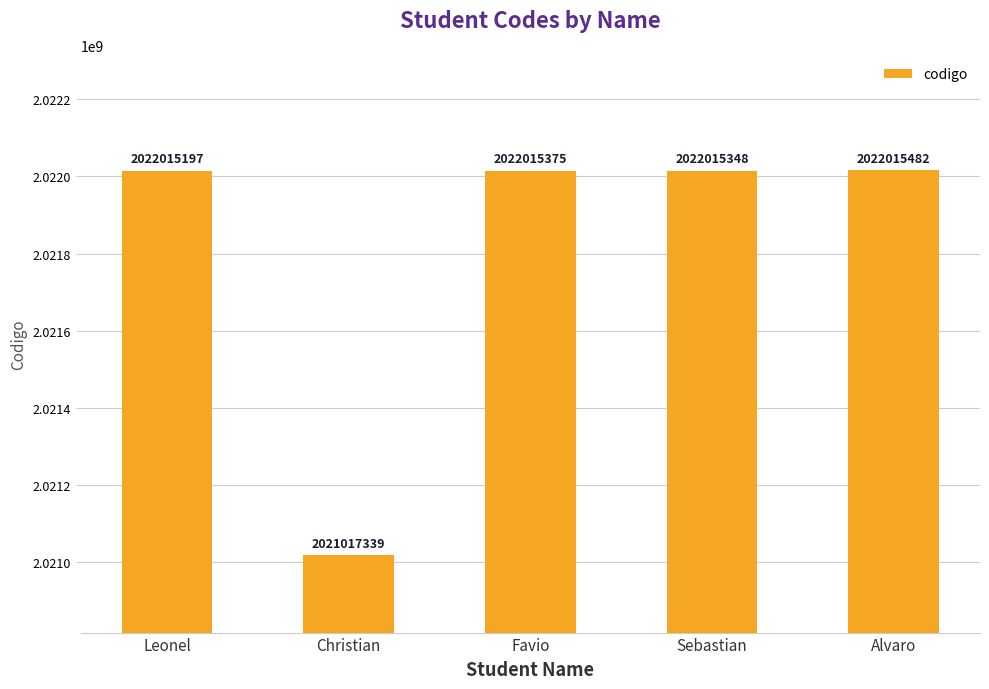

At which label does the data first exceed 2022015348?

Favio